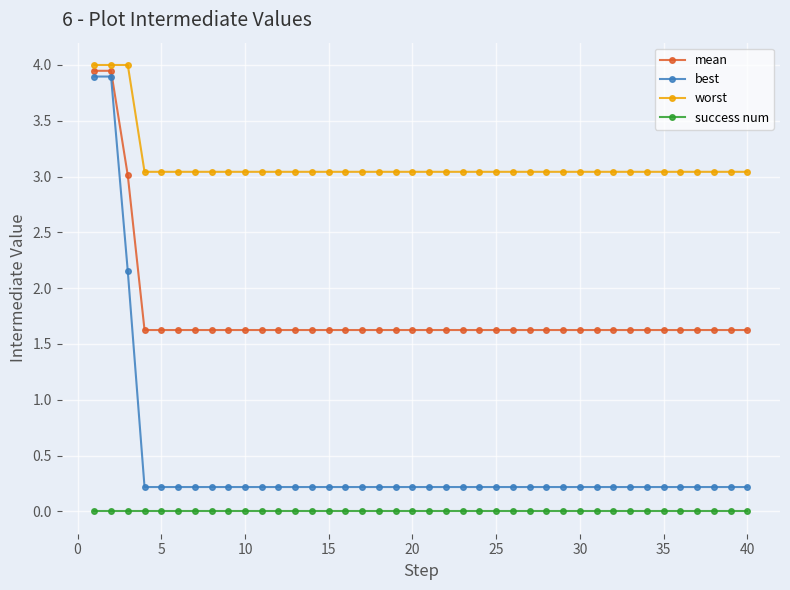

What is the maximum value for worst?

4.0